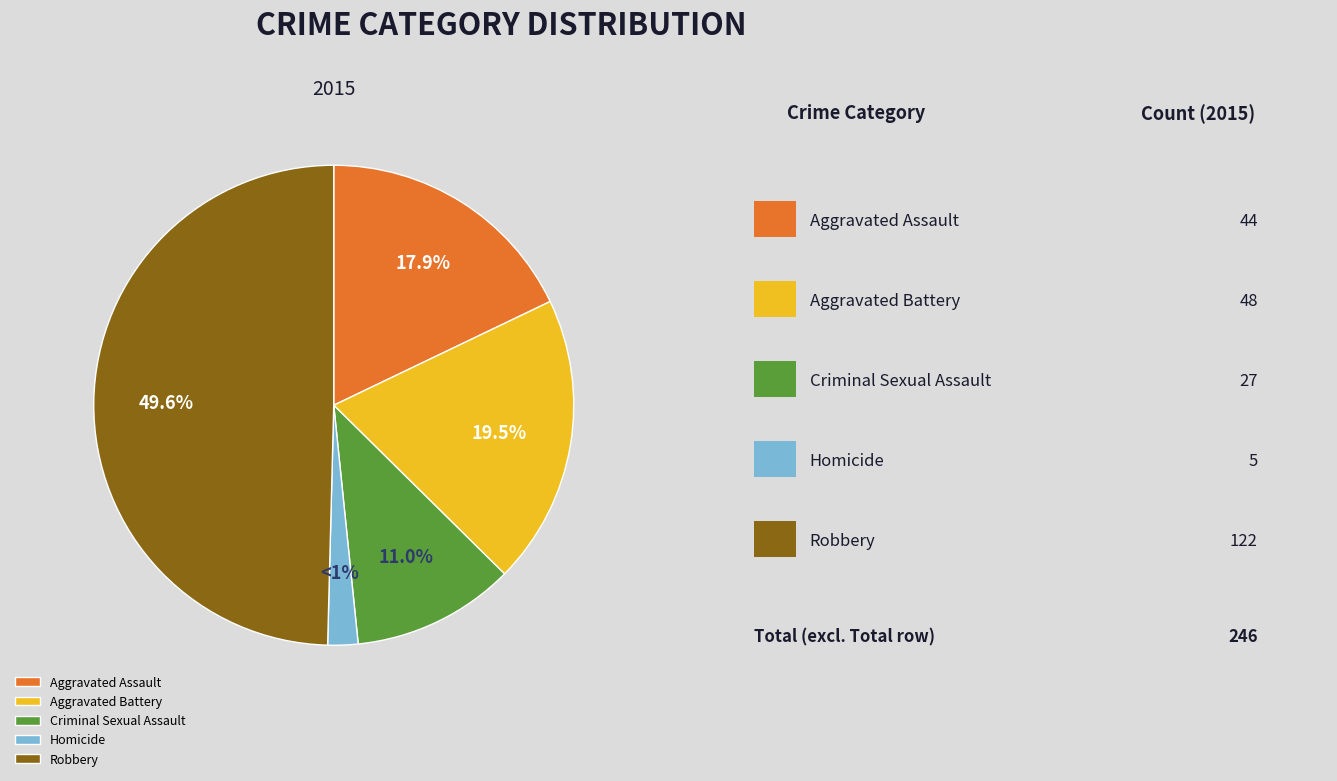

The Homicide slice represents 1% of the pie. True or false?

False